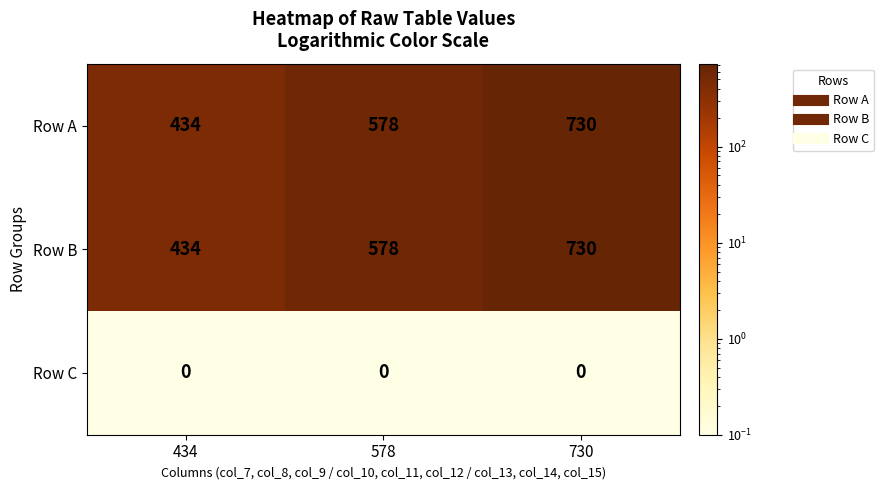

The Row A series shows 730 at 730. True or false?

True